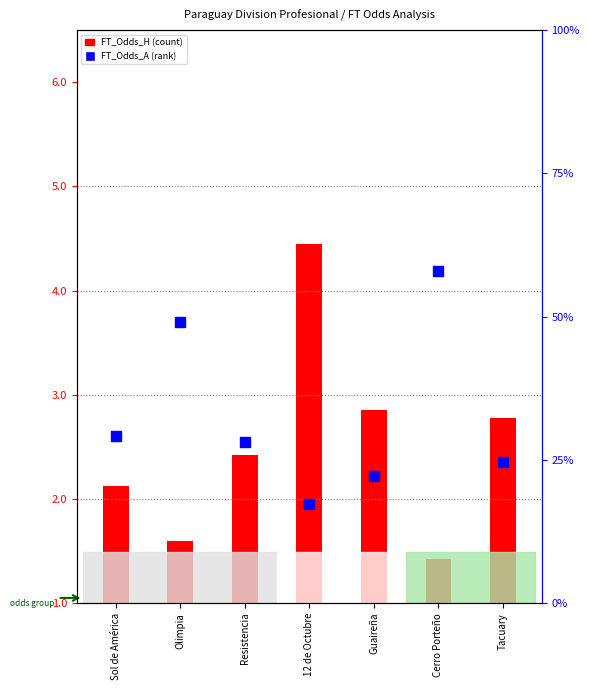

Approximately how many times larger is the value at 12 de Octubre compared to Tacuary?

0.7